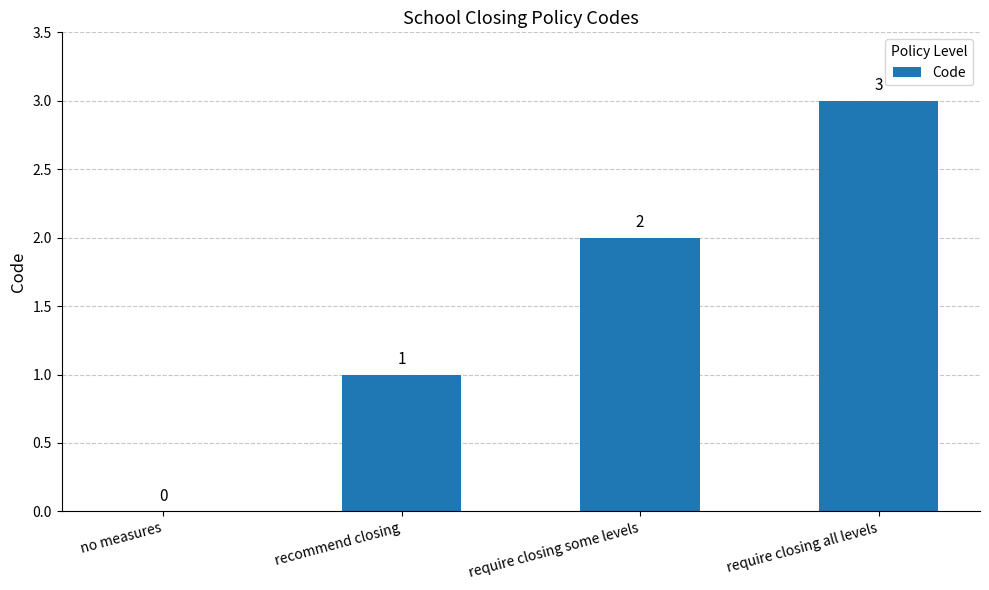

True or false: the data shows 1 at require closing some levels.

False